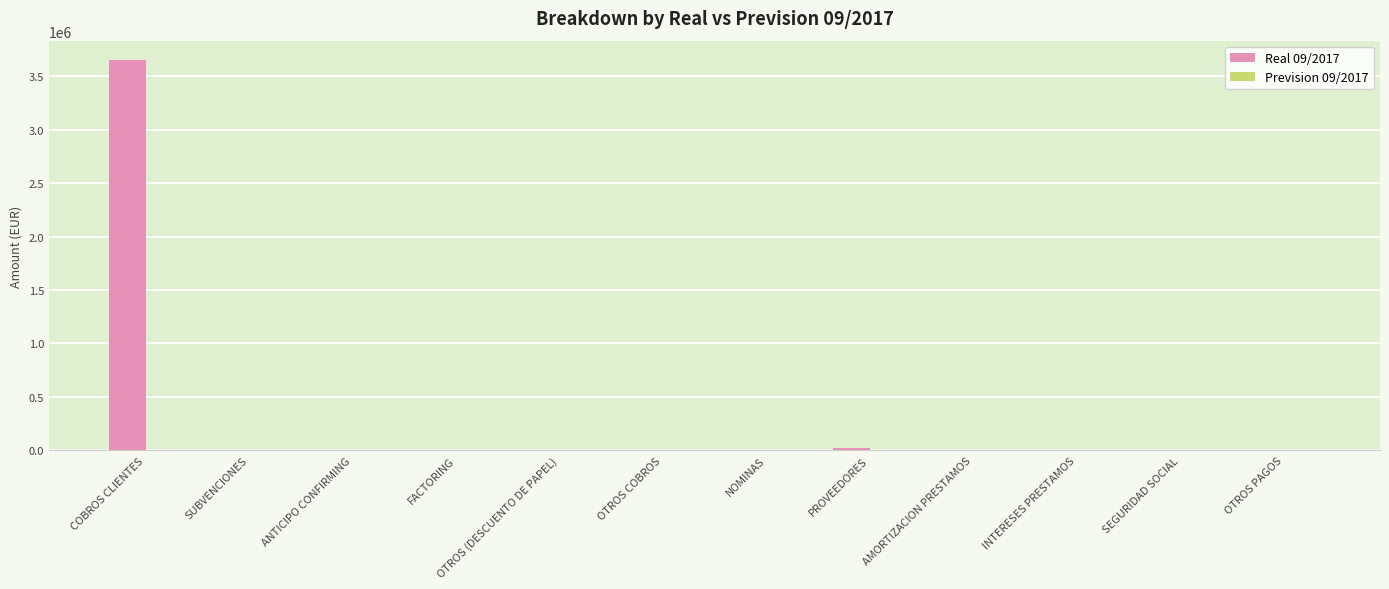

What is the sum of the values at COBROS CLIENTES and OTROS (DESCUENTO DE PAPEL)?

3649969.1